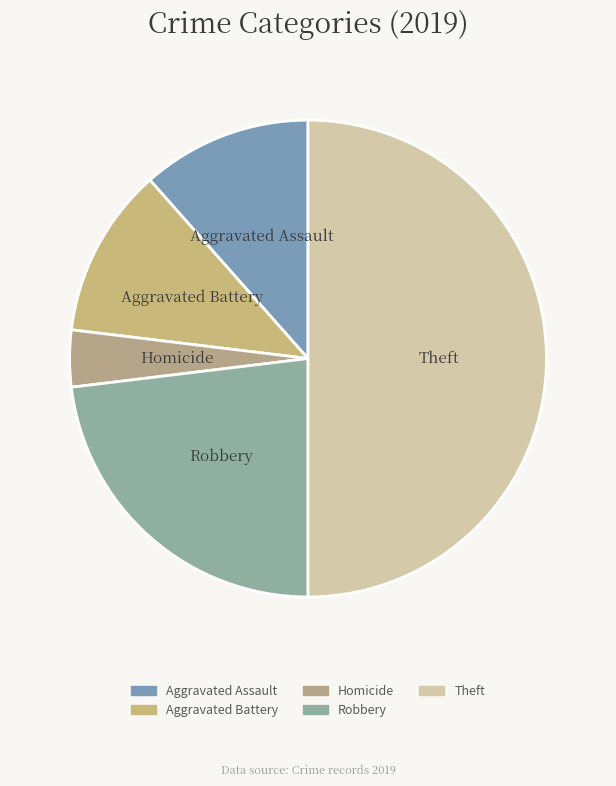

Does Aggravated Assault represent more than half of the total?

No